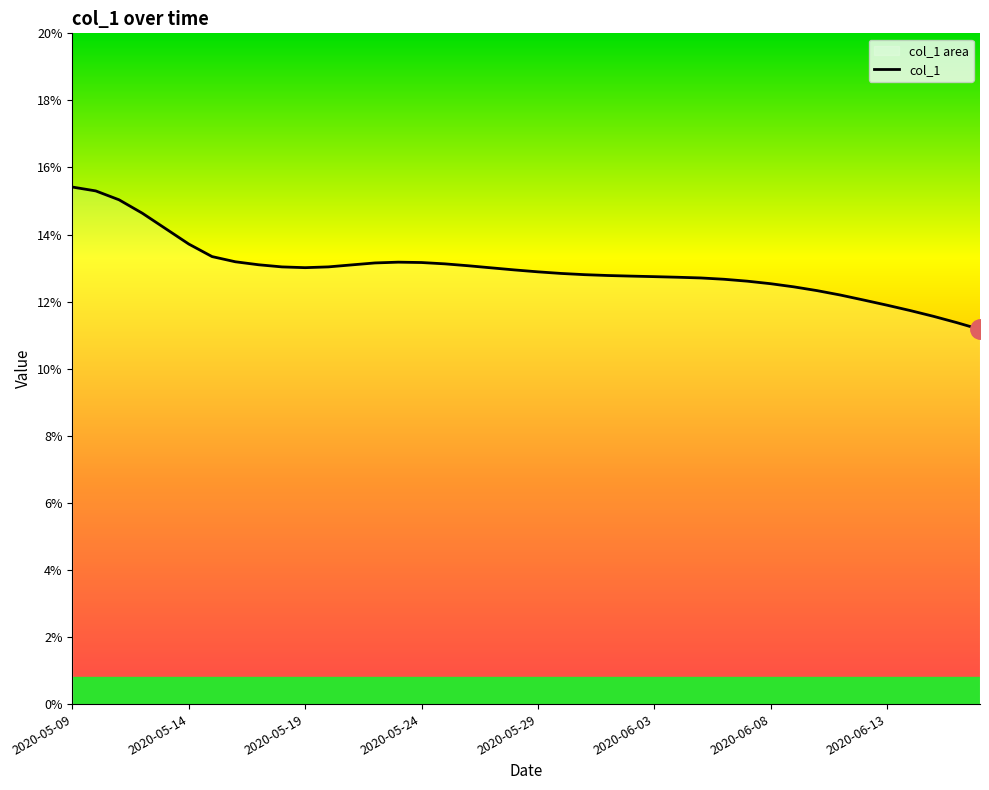

What is the difference between the maximum and minimum values?

4.2